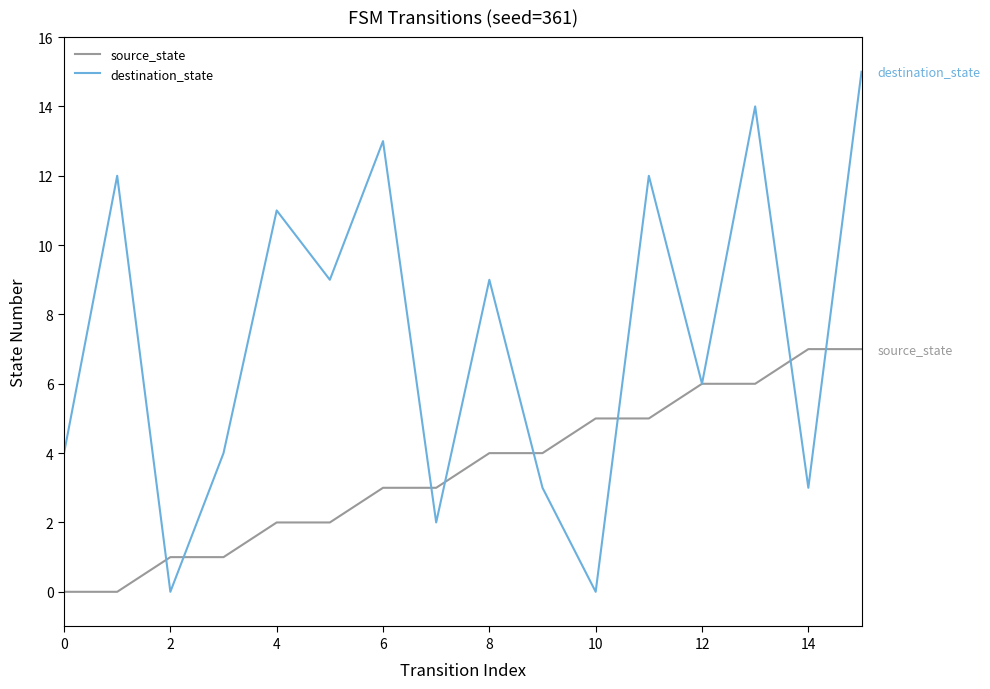

Which series has the largest range (max minus min)?

destination_state